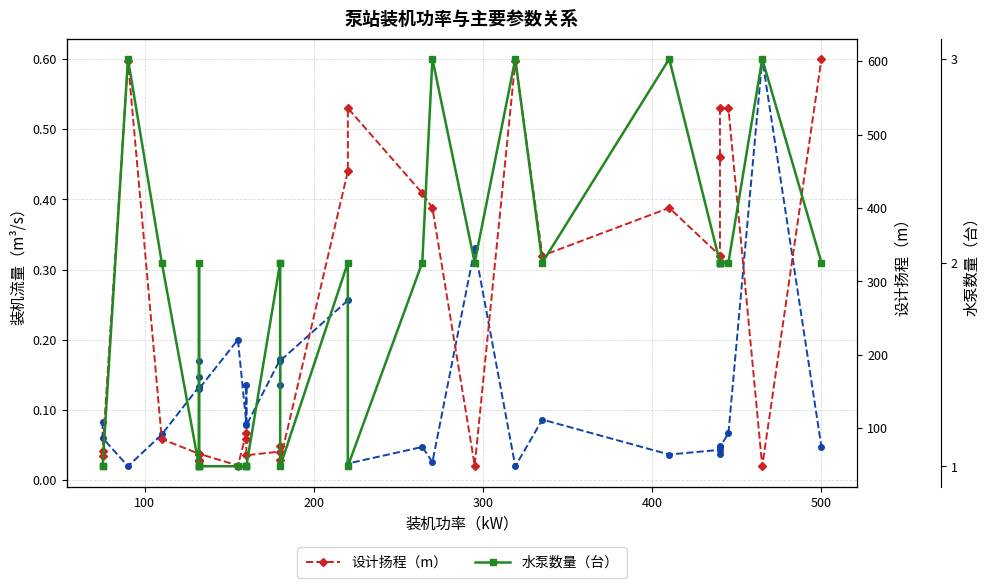

Does the chart display data point markers on the line(s)?

Yes